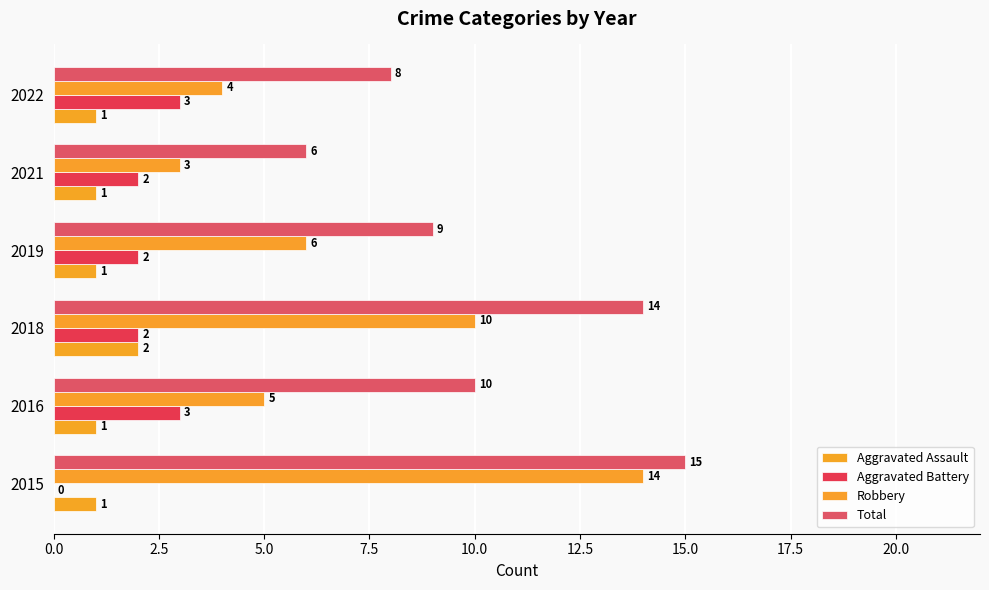

What is the difference between the maximum and minimum values in the Aggravated Battery series?

3